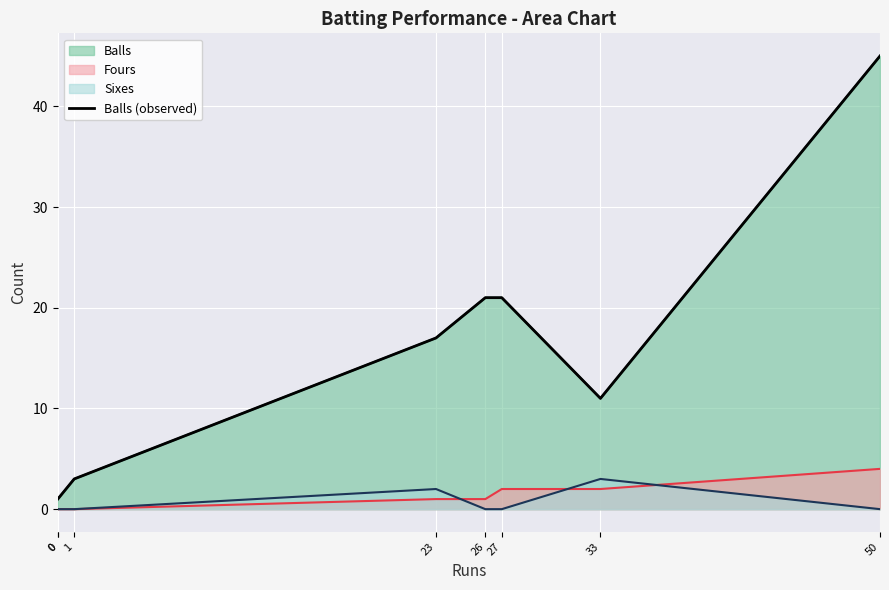

What is the difference between the values at 33 and 23?

6